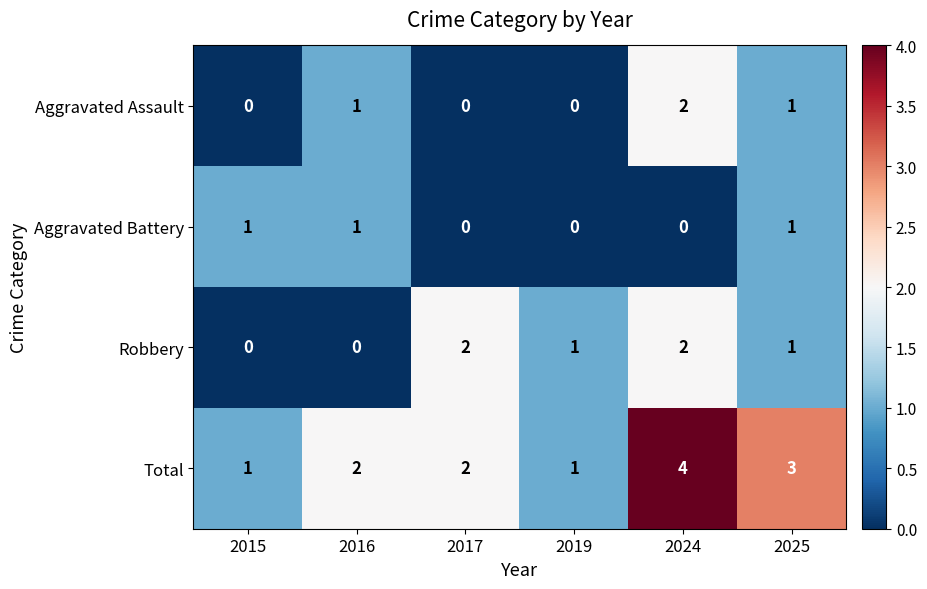

Reading left to right, list all the values displayed in this chart.

Aggravated Assault: 2015=0	2016=1	2017=0	2019=0	2024=2	2025=1
Aggravated Battery: 2015=1	2016=1	2017=0	2019=0	2024=0	2025=1
Robbery: 2015=0	2016=0	2017=2	2019=1	2024=2	2025=1
Total: 2015=1	2016=2	2017=2	2019=1	2024=4	2025=3